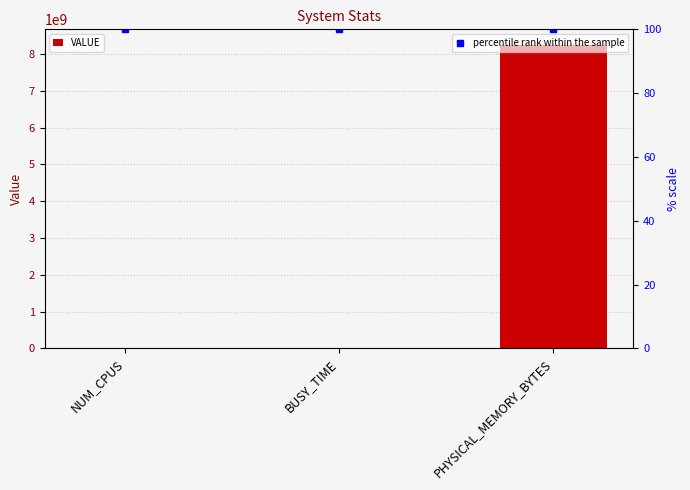

What is the sum of all percentile rank within the sample values?

300